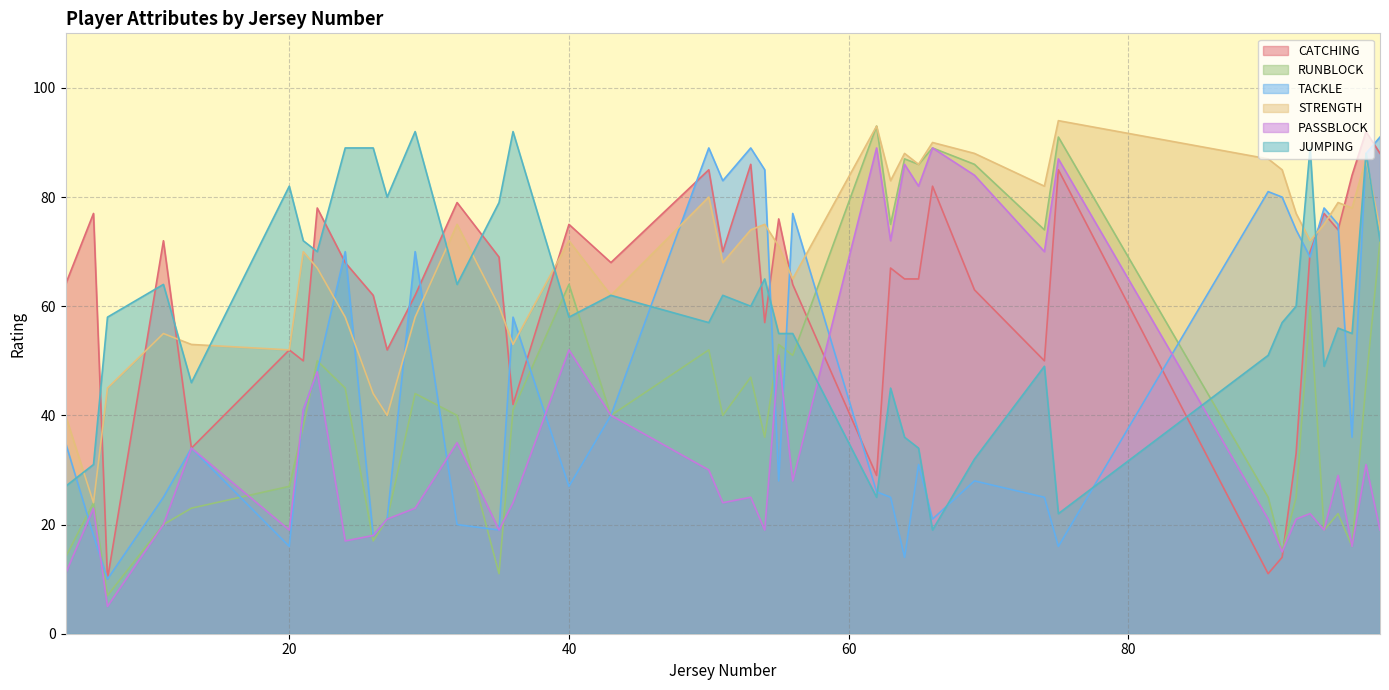

How many lines are shown in the chart?

6